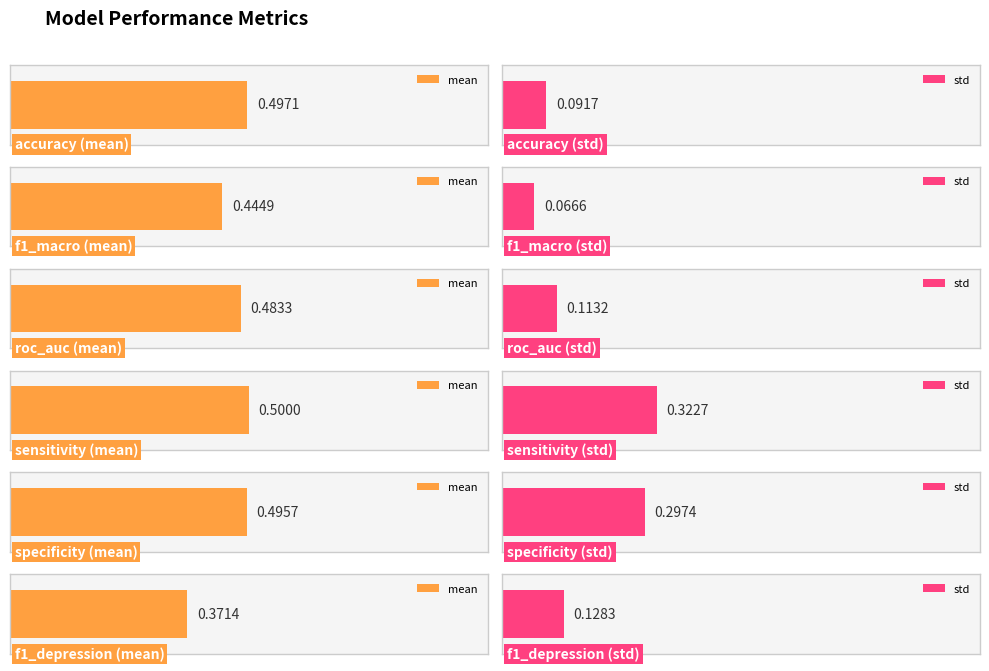

What are all the series names shown in the legend?

mean, std